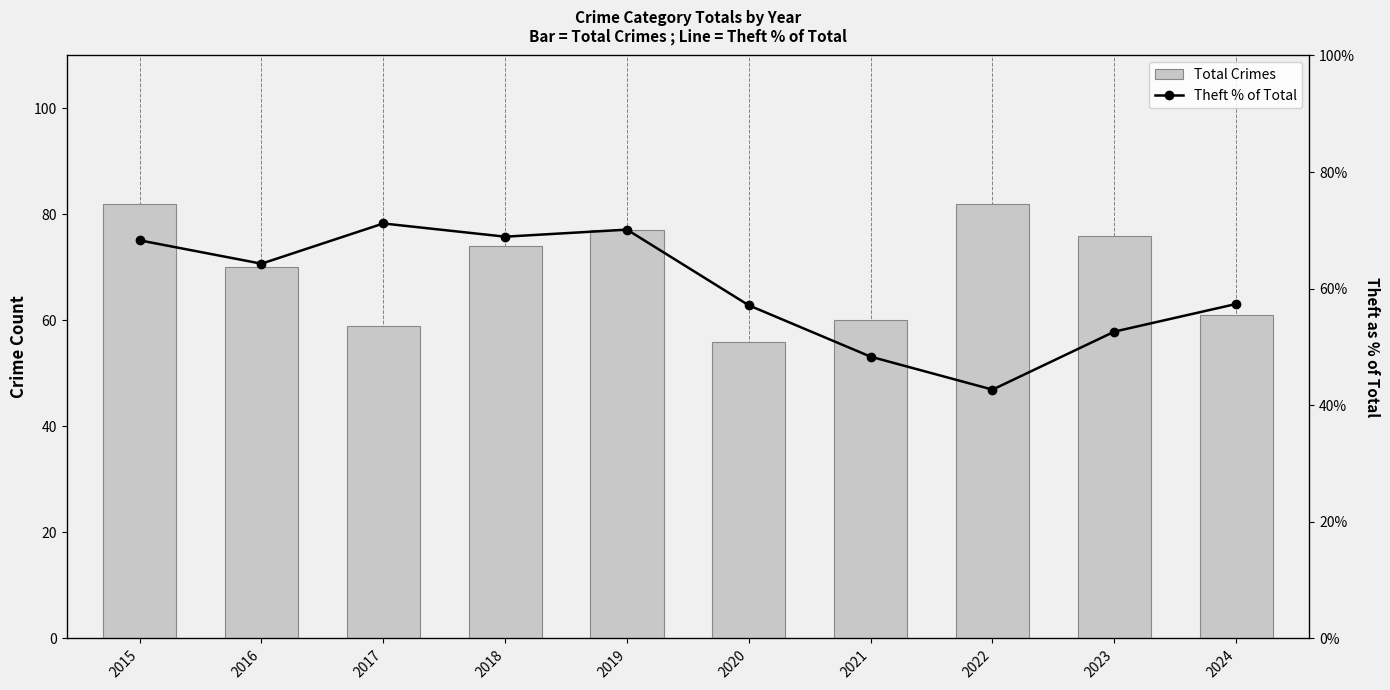

At which label is Theft % of Total closest to 56?

2020